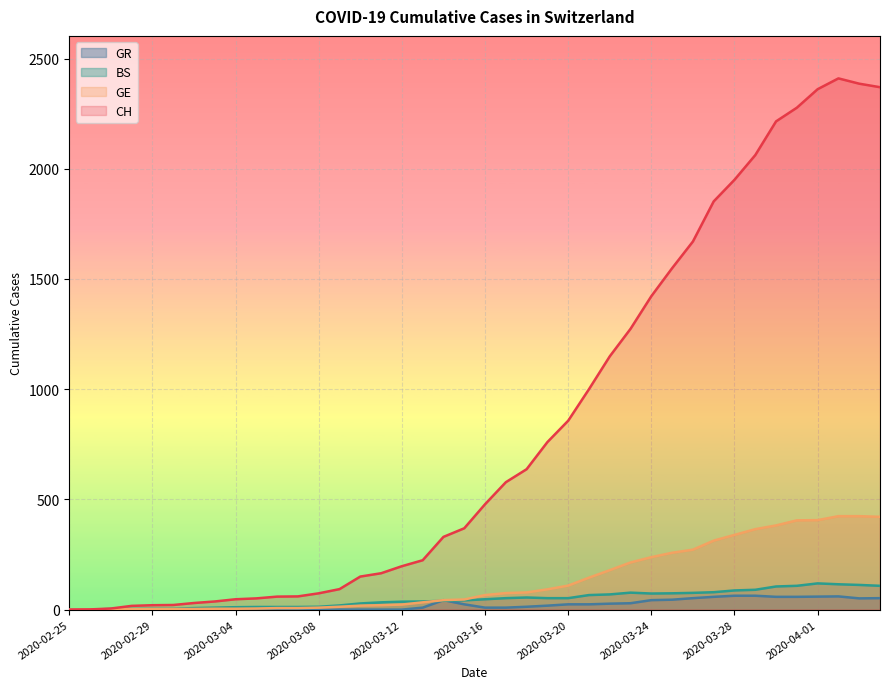

Rank the categories by GE value from highest to lowest.

2020-04-02, 2020-04-03, 2020-04-04, 2020-04-01, 2020-03-31, 2020-03-30, 2020-03-29, 2020-03-28, 2020-03-27, 2020-03-26, 2020-03-25, 2020-03-24, 2020-03-23, 2020-03-22, 2020-03-21, 2020-03-20, 2020-03-19, 2020-03-18, 2020-03-17, 2020-03-16, 2020-03-15, 2020-03-14, 2020-03-13, 2020-03-12, 2020-03-11, 2020-03-10, 2020-03-09, 2020-03-08, 2020-03-06, 2020-03-07, 2020-03-05, 2020-03-03, 2020-03-04, 2020-02-29, 2020-03-01, 2020-03-02, 2020-02-28, 2020-02-26, 2020-02-27, 2020-02-25